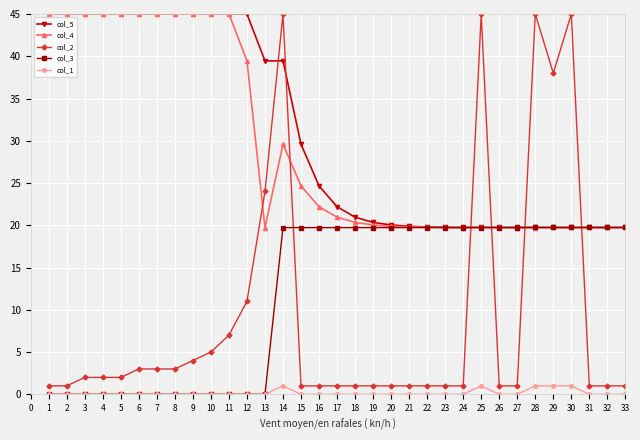

True or false: col_4 and col_1 intersect in this chart.

False